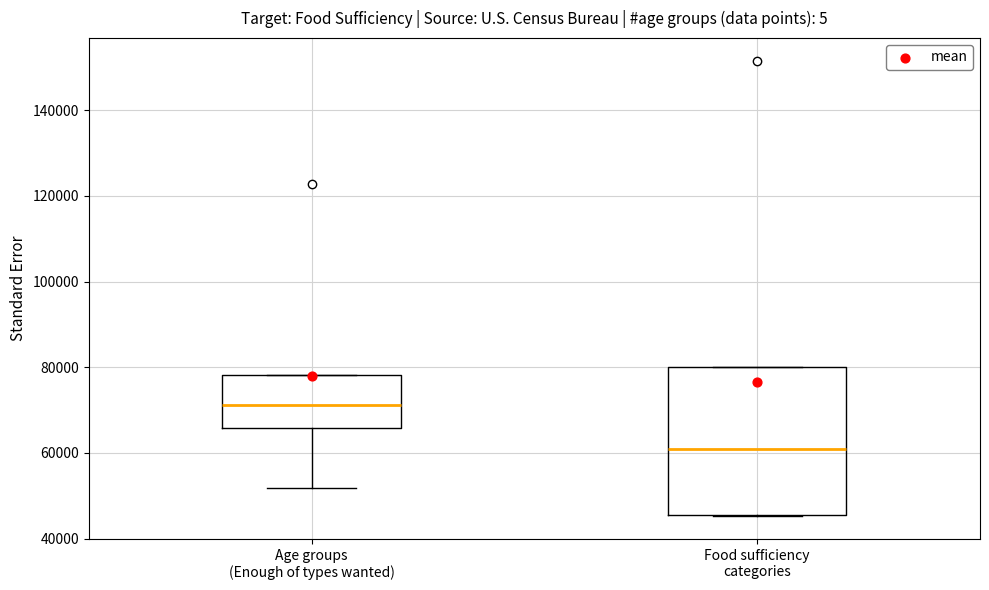

Which box has the lowest median line?

Food sufficiency categories